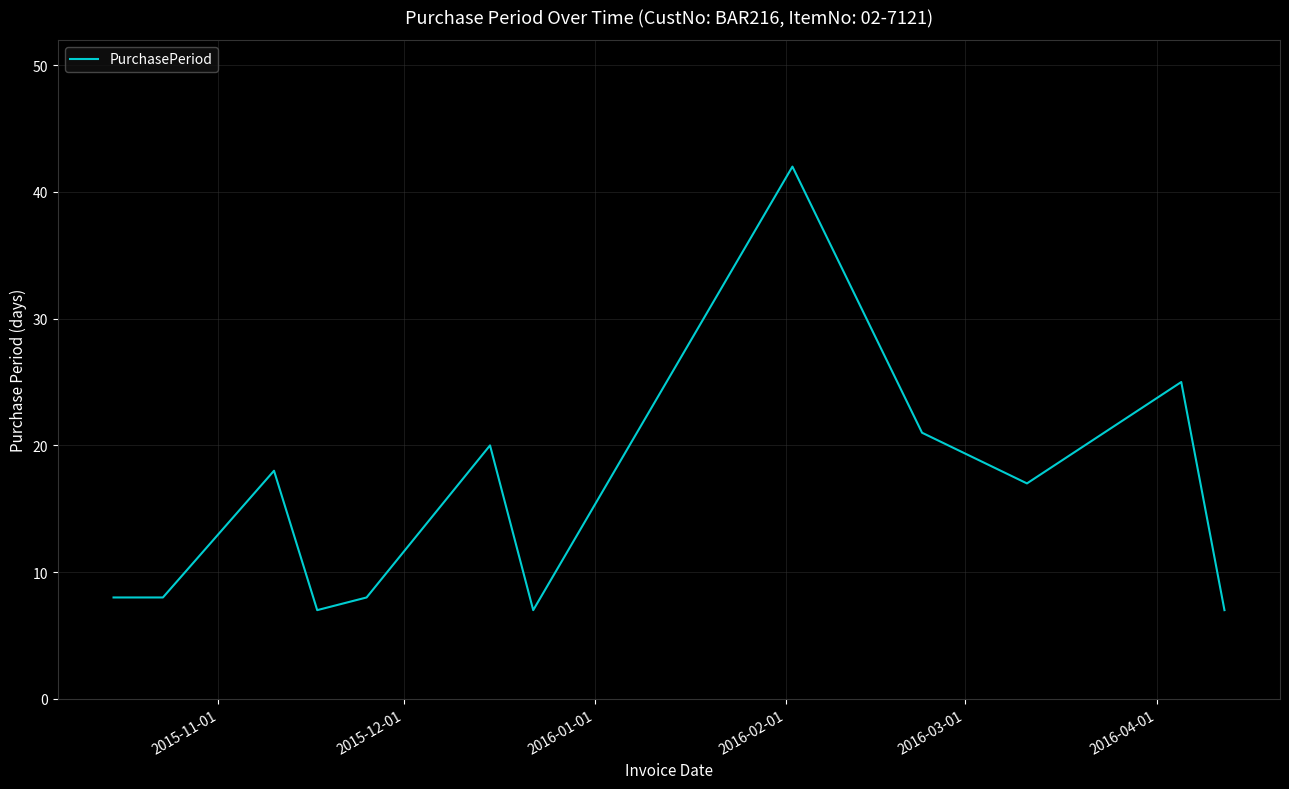

What is the minimum value shown in the chart?

7